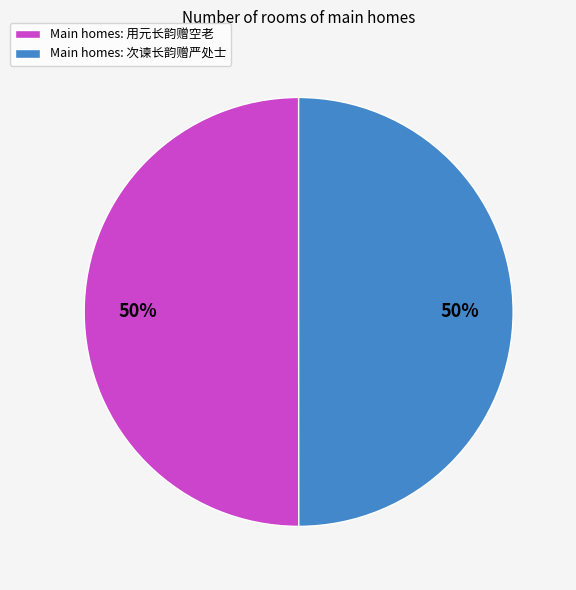

Approximately how many times larger is the value at Main homes: 次谏长韵赠严处士 compared to Main homes: 用元长韵赠空老?

1.0